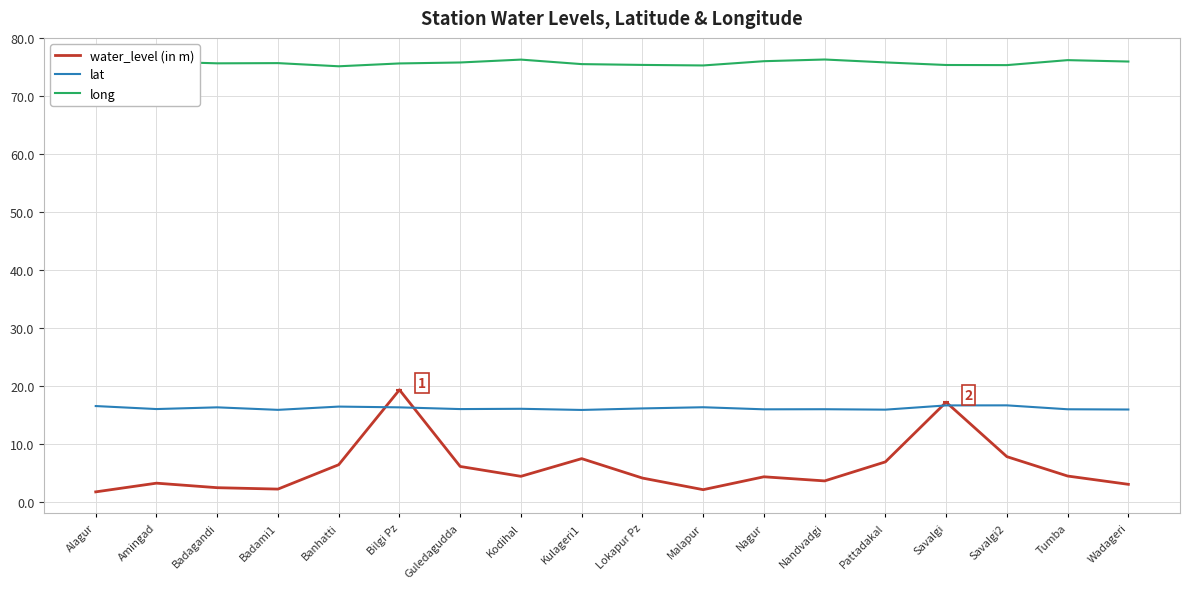

What is the approximate value of lat at Bilgi Pz?

16.3